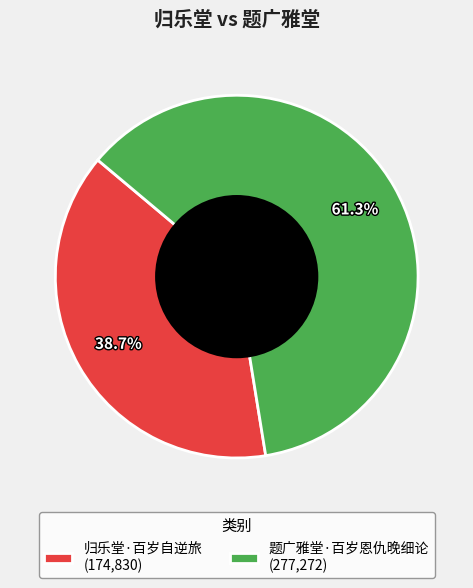

Which category accounts for the majority?

题广雅堂·百岁恩仇晚细论